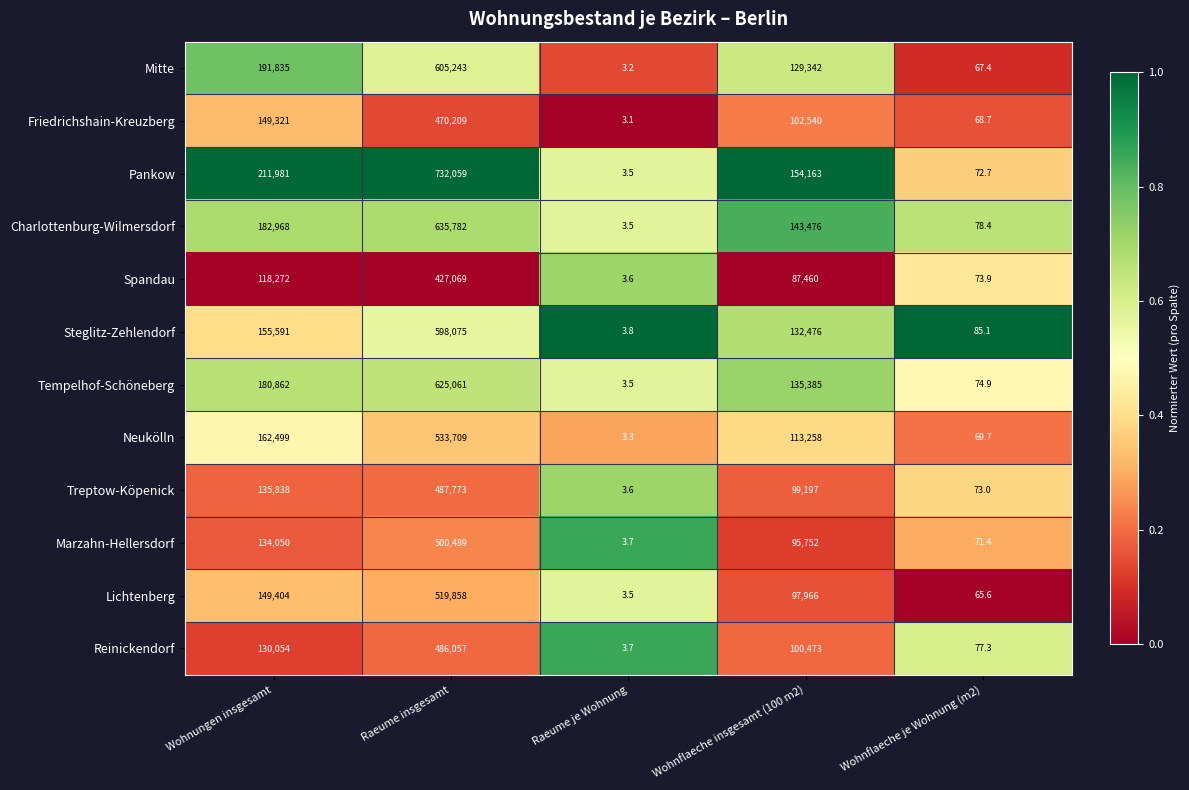

List the labels in order of Charlottenburg-Wilmersdorf value, smallest first.

Raeume je Wohnung, Wohnflaeche je Wohnung (m2), Wohnflaeche insgesamt (100 m2), Wohnungen insgesamt, Raeume insgesamt